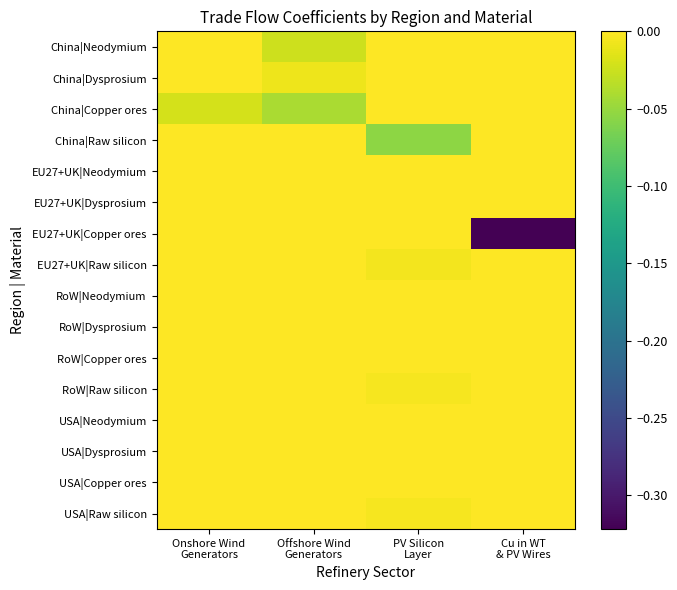

At which category is the sum across all series the highest?

Onshore Wind
Generators